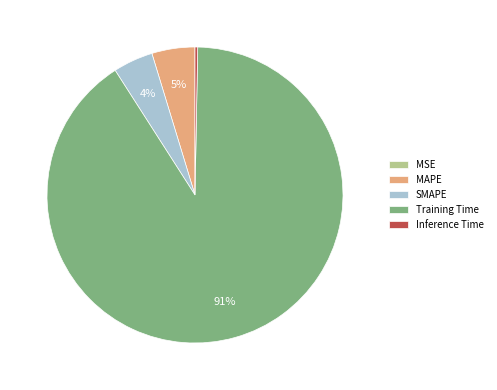

Is the sum of Training Time and MAPE greater than half?

Yes